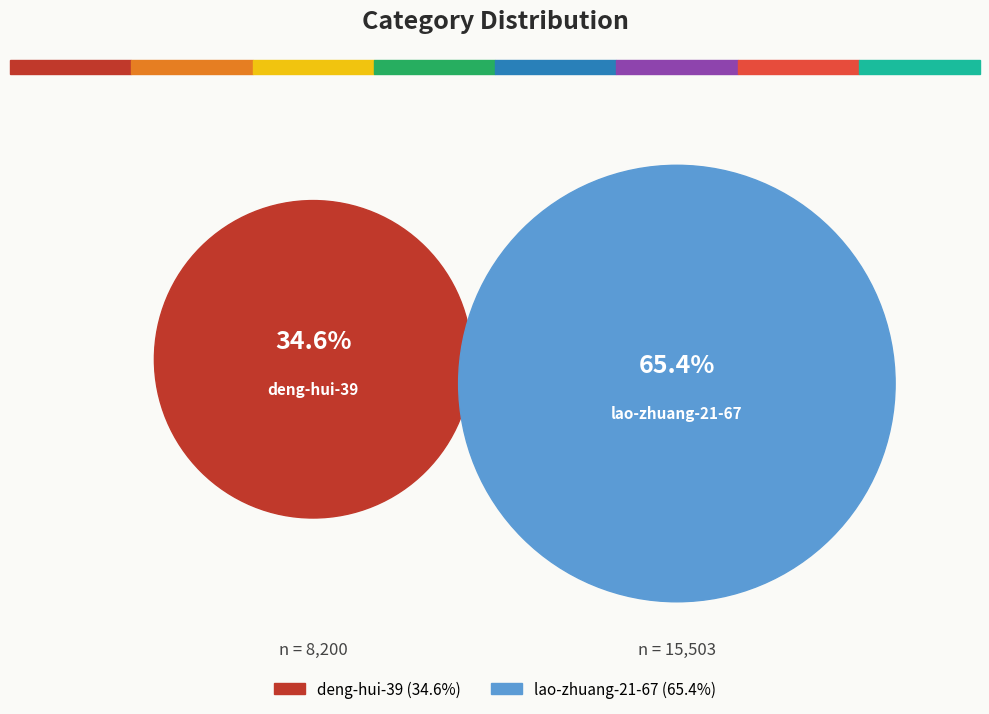

Rank the categories by value from highest to lowest.

lao-zhuang-21-67, deng-hui-39